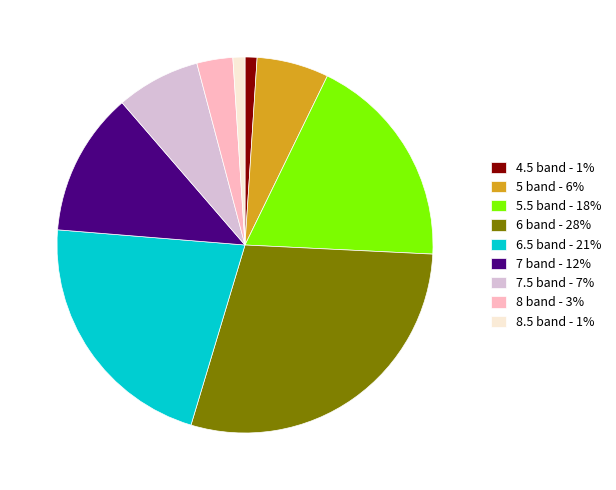

True or false: 8.5 band - 1% accounts for 1% of the total.

True